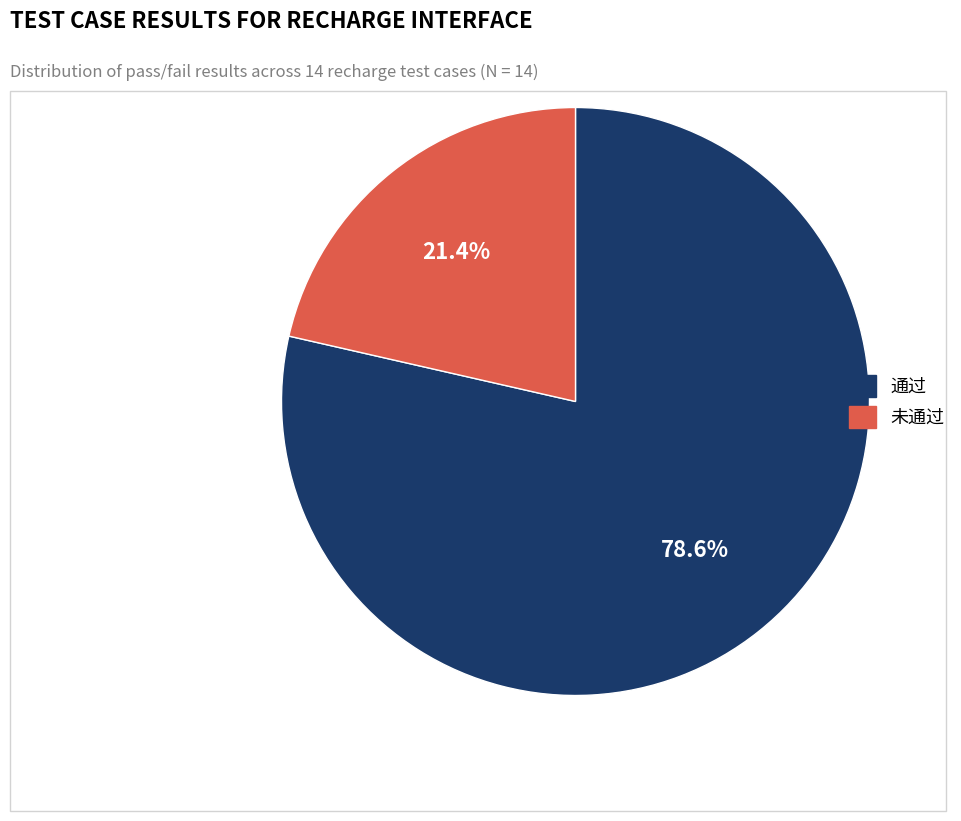

Rank the categories by value from highest to lowest.

通过, 未通过